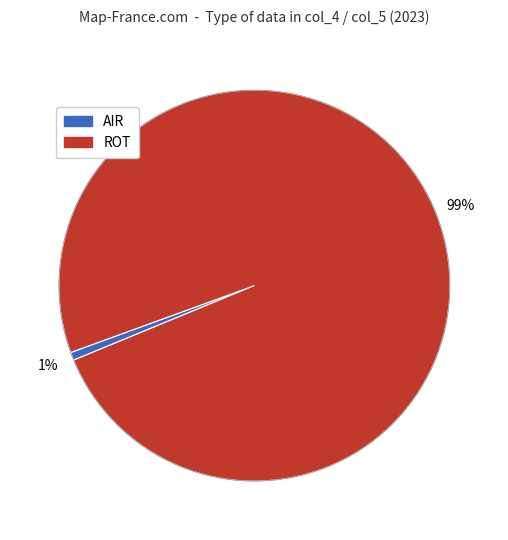

What is the smallest slice in the pie chart?

AIR